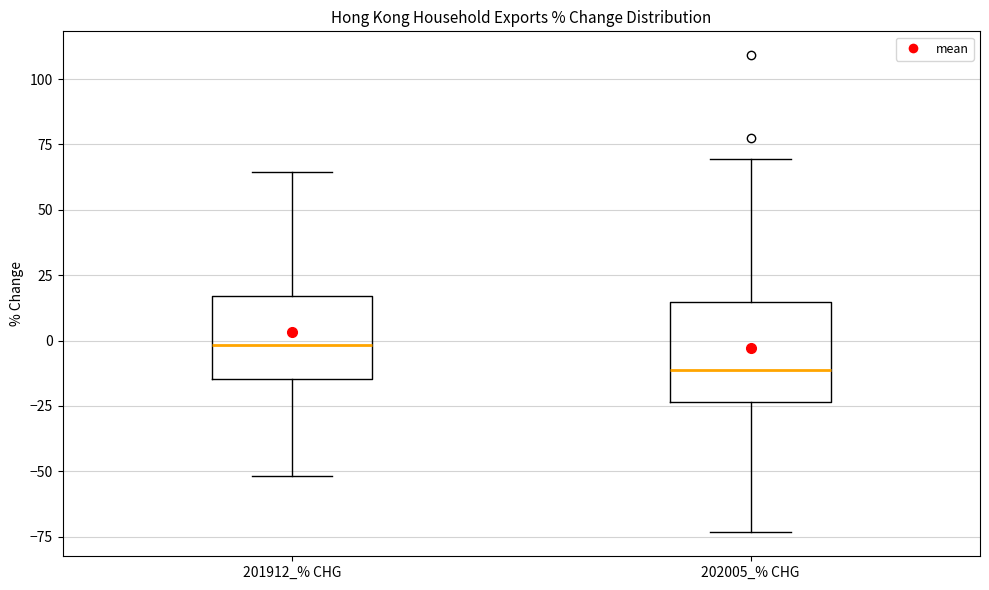

Where does the upper whisker of the box for 202005_% CHG end on the y-axis? The values are not printed on the chart, so give them approximately, as read against the axis.

70